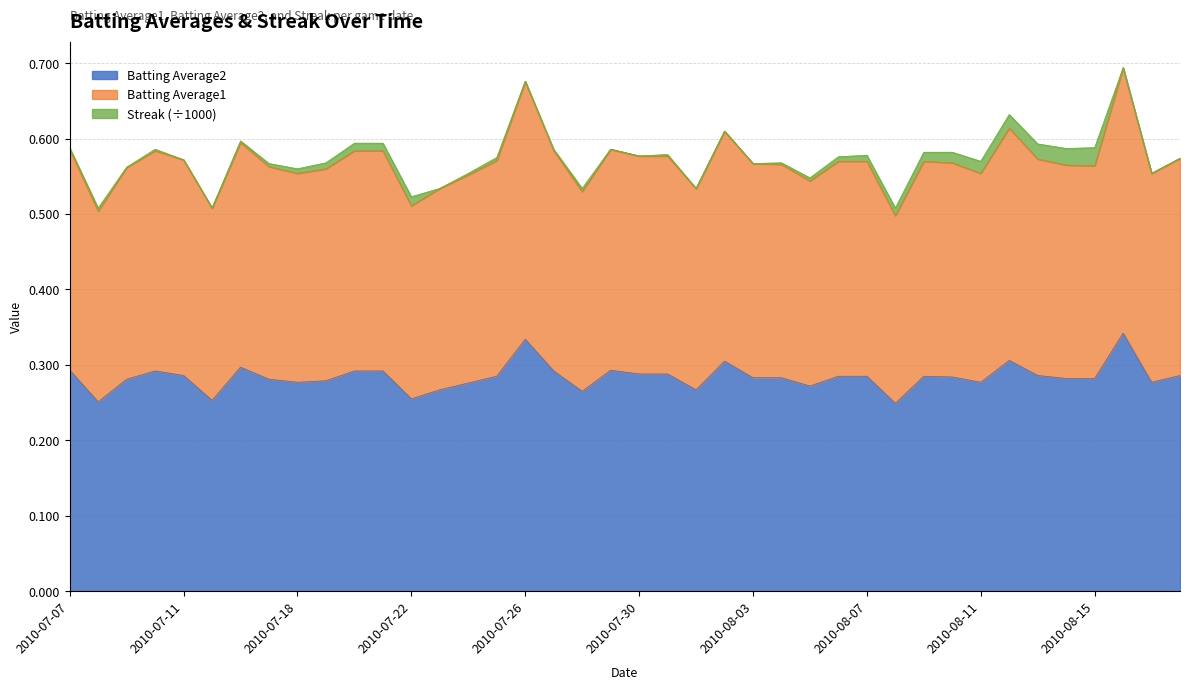

How many lines are shown in the chart?

3